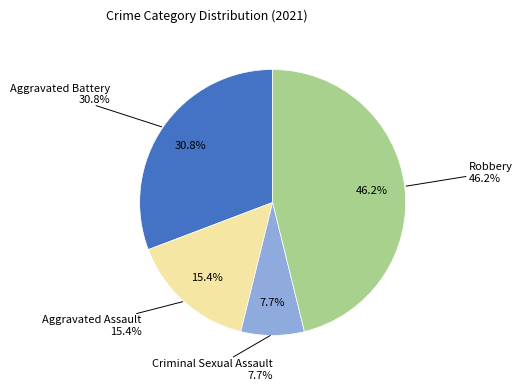

The Robbery slice represents 40% of the pie. True or false?

False